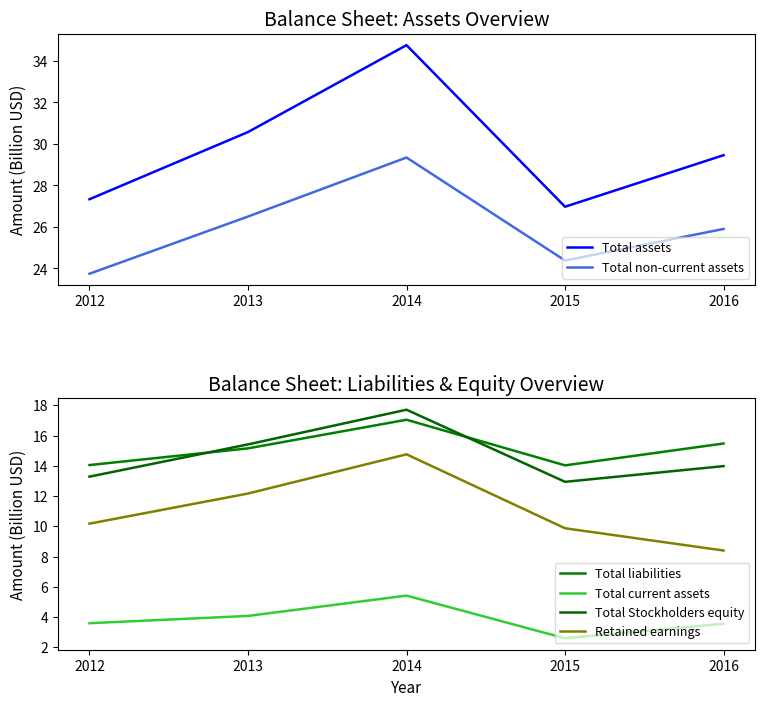

Reading left to right, transcribe all the data shown in this chart.

Total assets: 2012=27.3	2013=30.6	2014=34.8	2015=27.0	2016=29.5
Total non-current assets: 2012=23.7	2013=26.5	2014=29.3	2015=24.4	2016=25.9
Total liabilities: 2012=14.1	2013=15.2	2014=17.1	2015=14.0	2016=15.5
Total current assets: 2012=3.6	2013=4.1	2014=5.4	2015=2.6	2016=3.6
Total Stockholders equity: 2012=13.3	2013=15.4	2014=17.7	2015=12.9	2016=14.0
Retained earnings: 2012=10.2	2013=12.2	2014=14.8	2015=9.9	2016=8.4